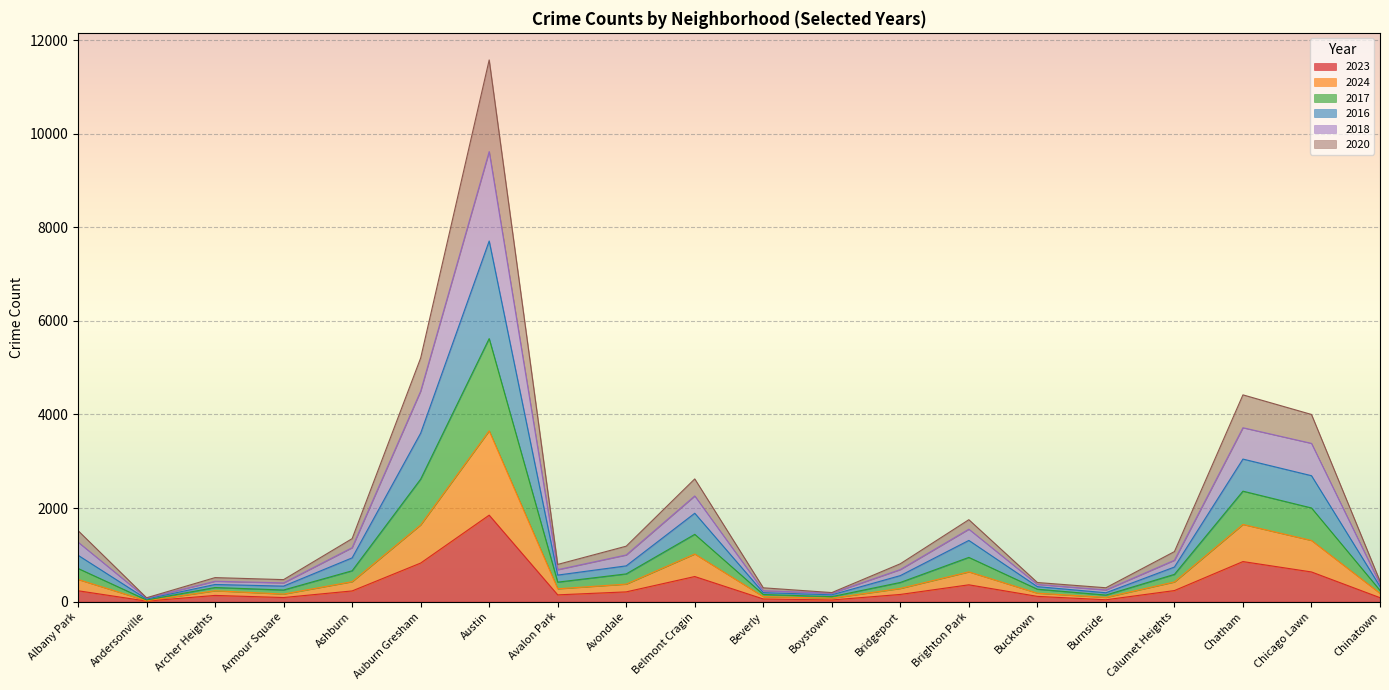

True or false: 2023 has a value of 634 at Chicago Lawn.

True